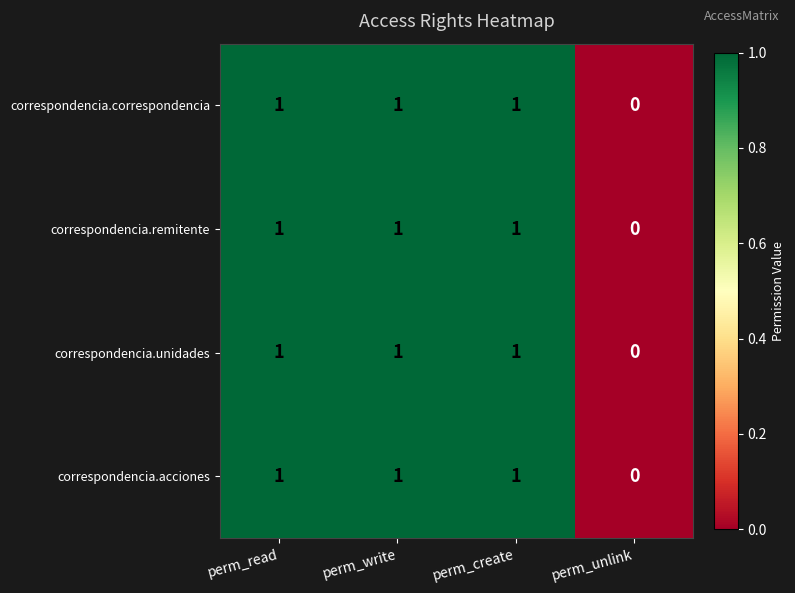

How many correspondencia.unidades values are between 1 and 2?

3